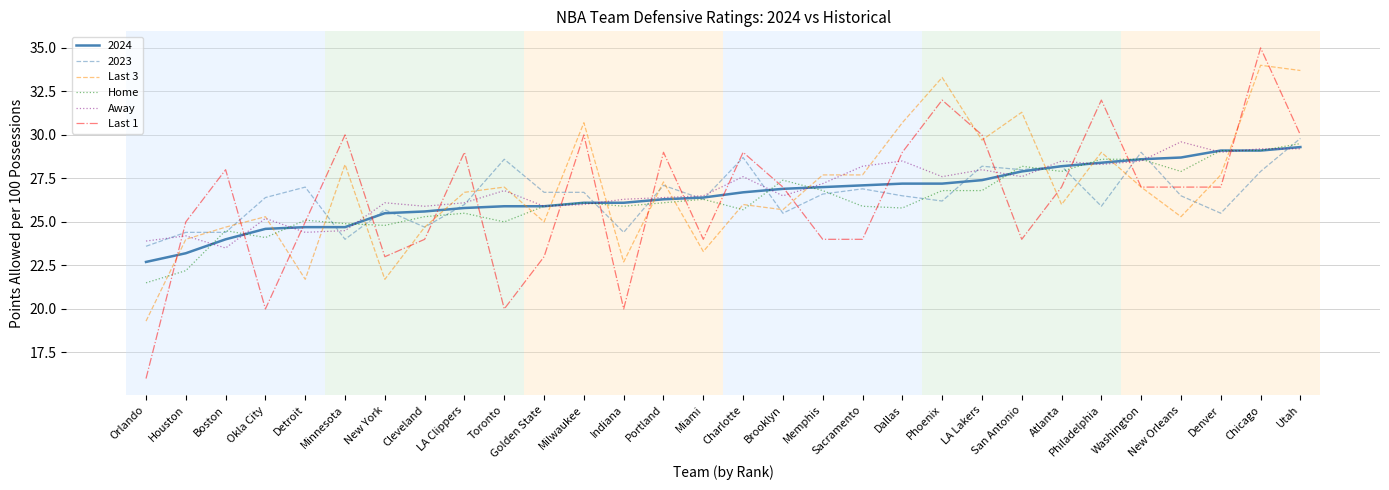

At which label does Home first exceed 26?

Milwaukee